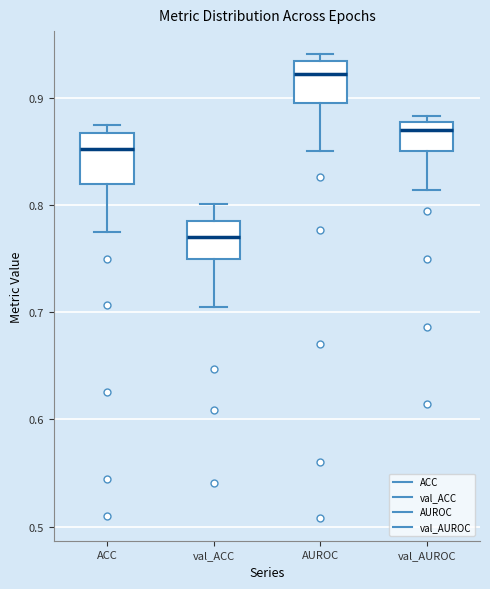

Reading left to right, transcribe this box plot: for each box, give where its median line is, the range the box spans, and where its two whiskers end, as read against the y-axis. The values are not printed on the chart, so give them approximately, as read against the axis.

ACC: median 0.85, box 0.82 to 0.87, whiskers 0.77 to 0.87 (just above the box's upper edge)
val_ACC: median 0.77, box 0.75 to 0.78, whiskers 0.70 to 0.80
AUROC: median 0.92, box 0.89 to 0.93, whiskers 0.85 to 0.94
val_AUROC: median 0.87, box 0.85 to 0.88, whiskers 0.81 to 0.88 (just above the box's upper edge)